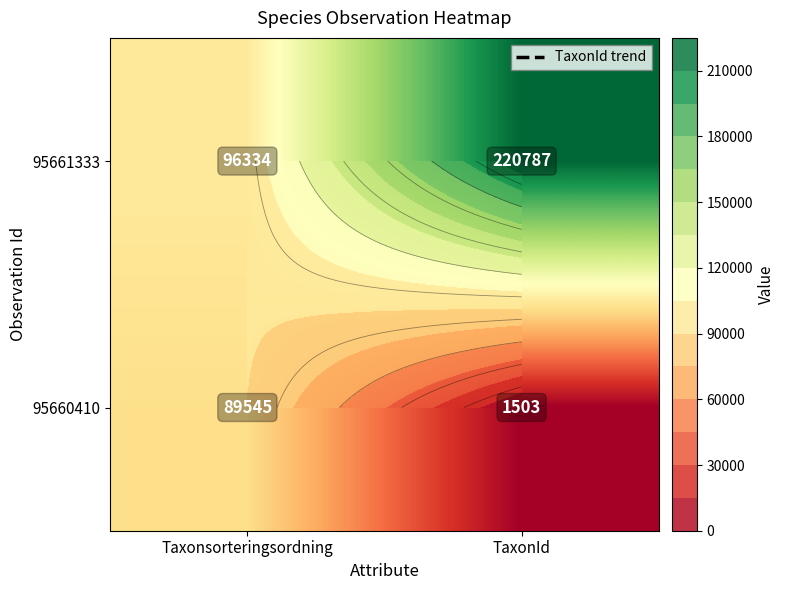

What is the difference between the maximum and minimum values in the 95660410 series?

88042